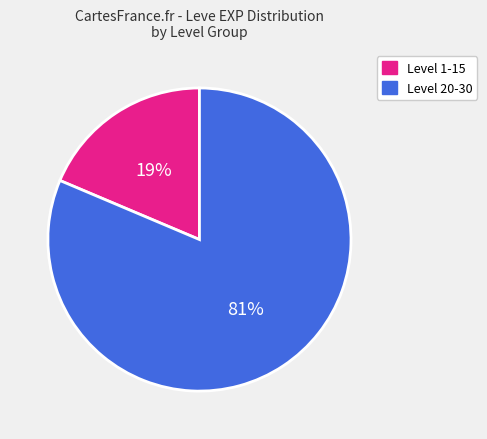

Which has a higher value, Level 20-30 or Level 1-15?

Level 20-30